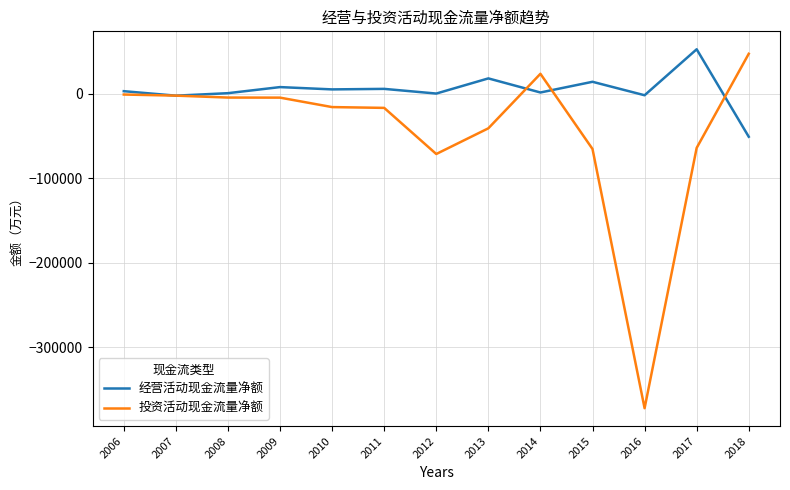

What is the average value of the 经营活动现金流量净额 series?

4181